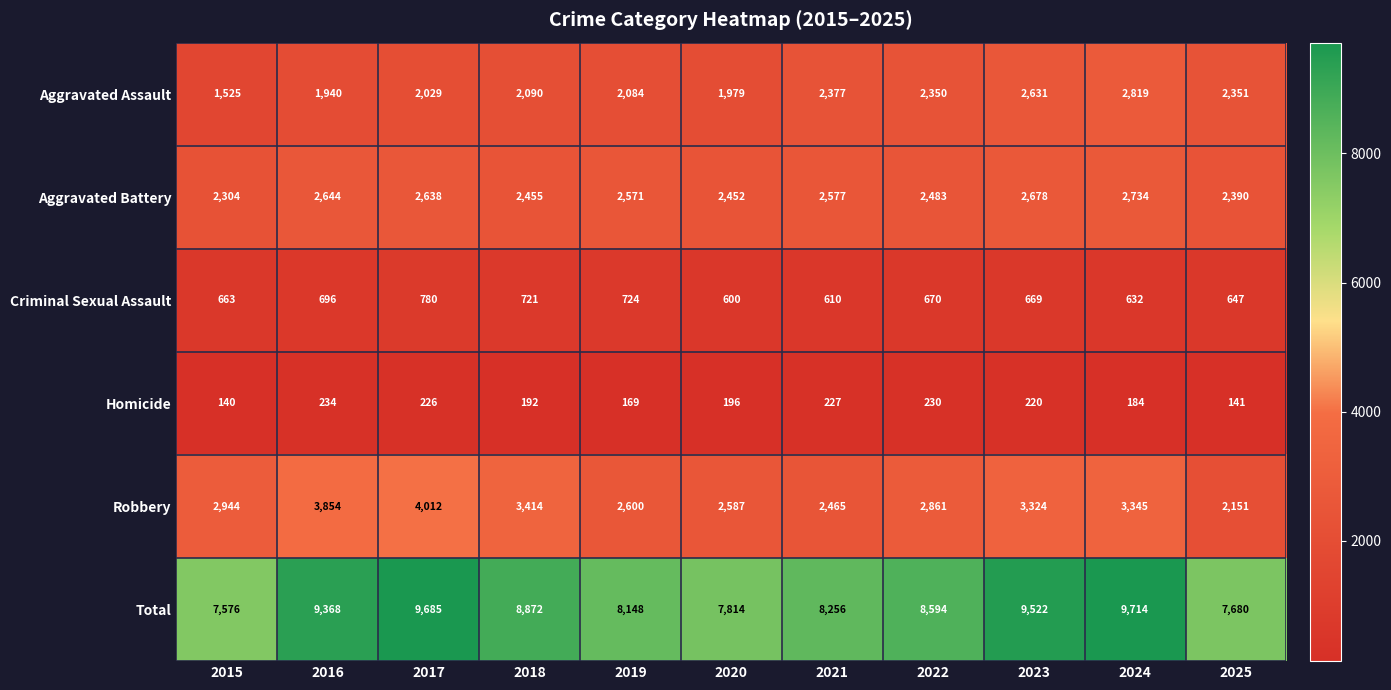

Which series has the largest total across all categories?

Total